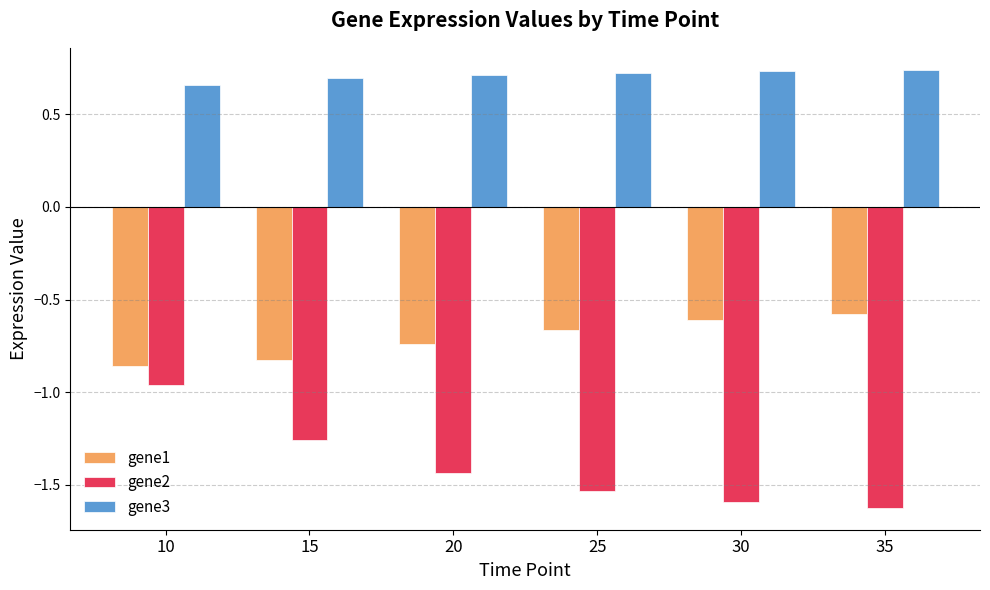

What is the difference between the second highest and second lowest values in the gene2 series?

0.3